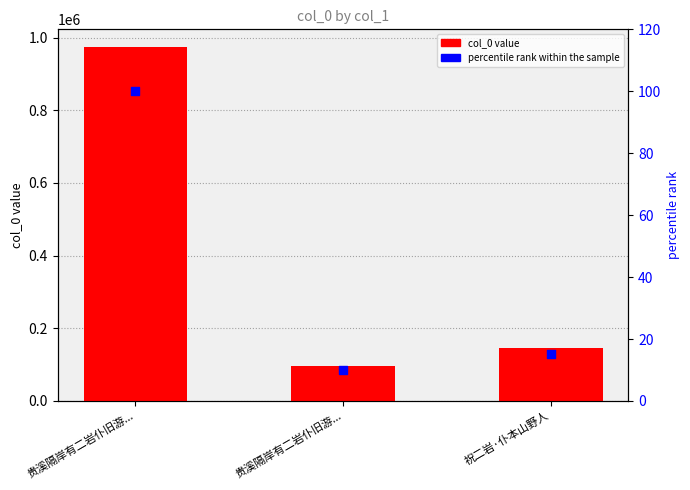

Which series has the largest total across all categories?

col_0